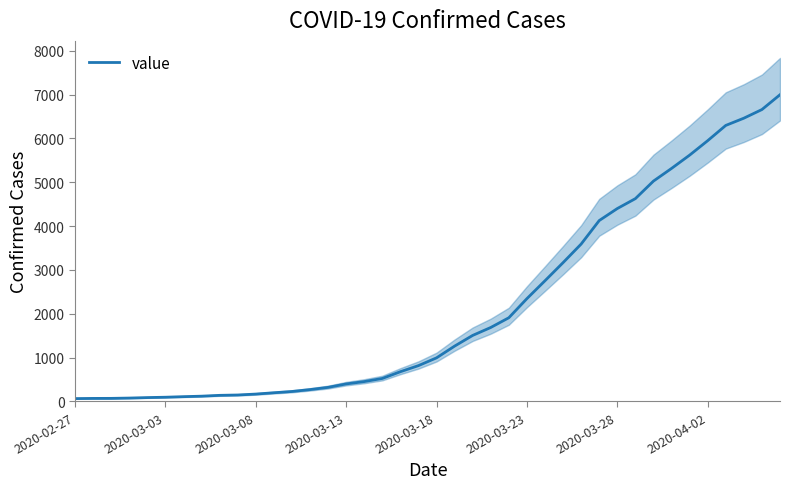

What is the smallest value displayed?

64